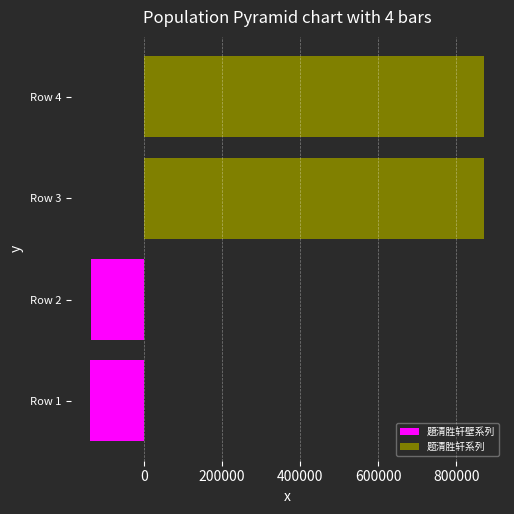

What is the difference between the maximum and minimum values in the 題清胜轩壁系列 series?

383